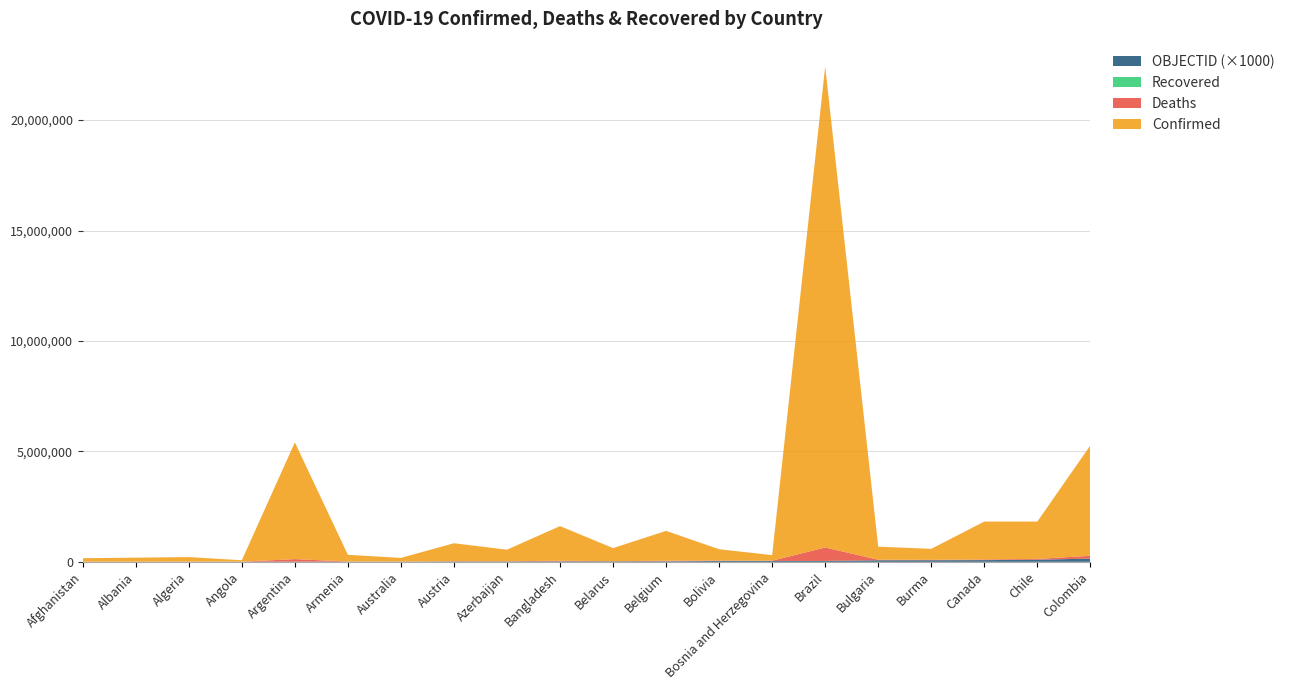

Reading left to right, what are all the values shown in this chart?

Confirmed: 156166	183873	206160	64226	5286074	302450	167790	813334	524788	1568857	594203	1351913	511854	252083	21781436	592943	497700	1717762	1688454	4997444
Deaths: 7268	2902	5907	1705	115916	6189	1708	11316	6995	27847	4580	25976	18911	11477	607068	23718	18622	28981	37719	127195
Recovered: 0	0	0	0	0	0	0	0	0	0	0	0	0	0	0	0	0	0	0	0
OBJECTID: 1	2	3	5	7	8	9	17	18	21	23	24	39	40	42	70	72	77	95	146